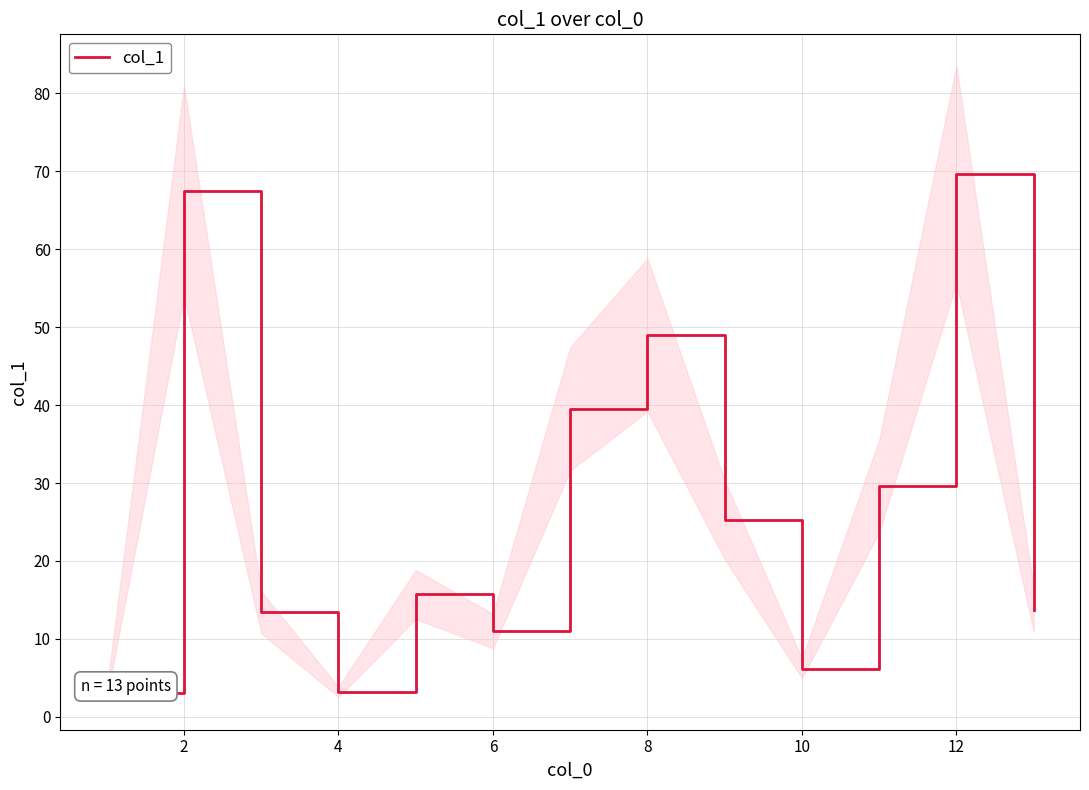

Does the chart have visible grid lines?

Yes